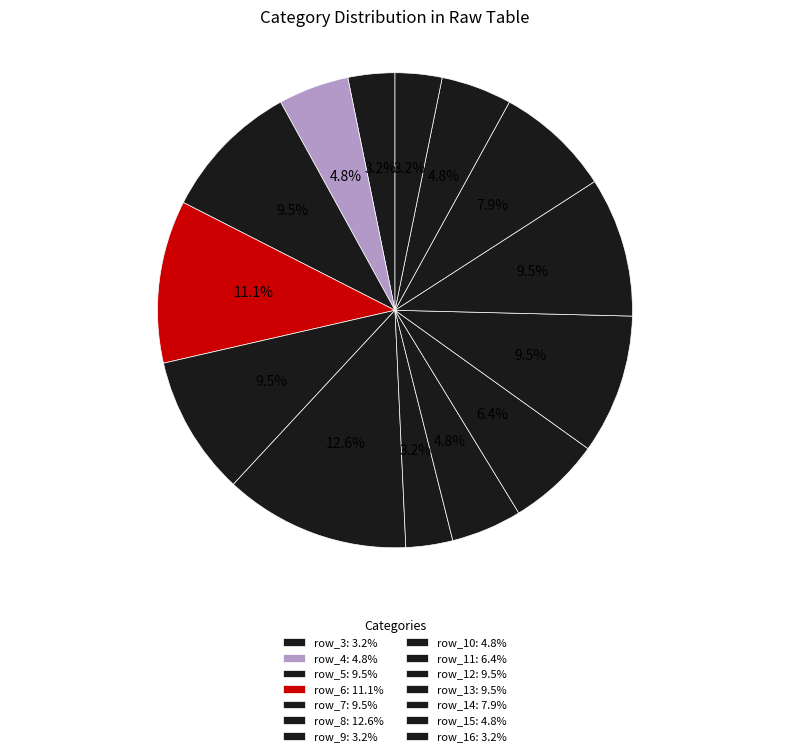

Is row_11 the majority of the pie?

No